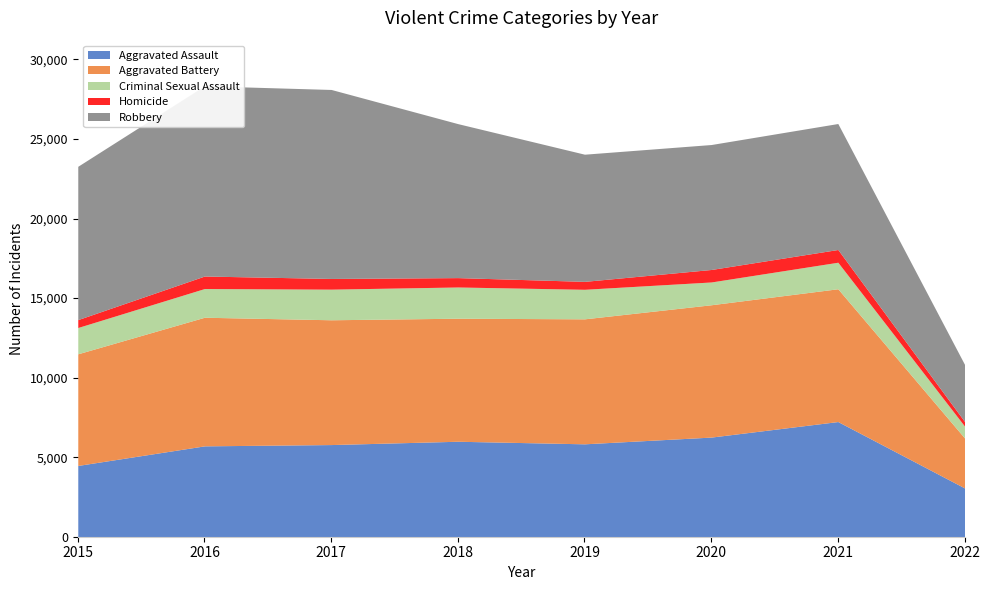

How many interior local valleys does the Aggravated Assault series have?

1